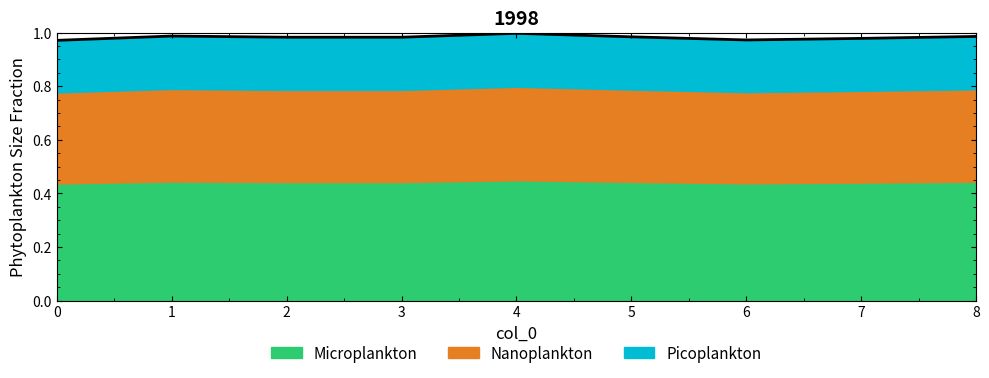

What is the smallest value displayed?

1.0